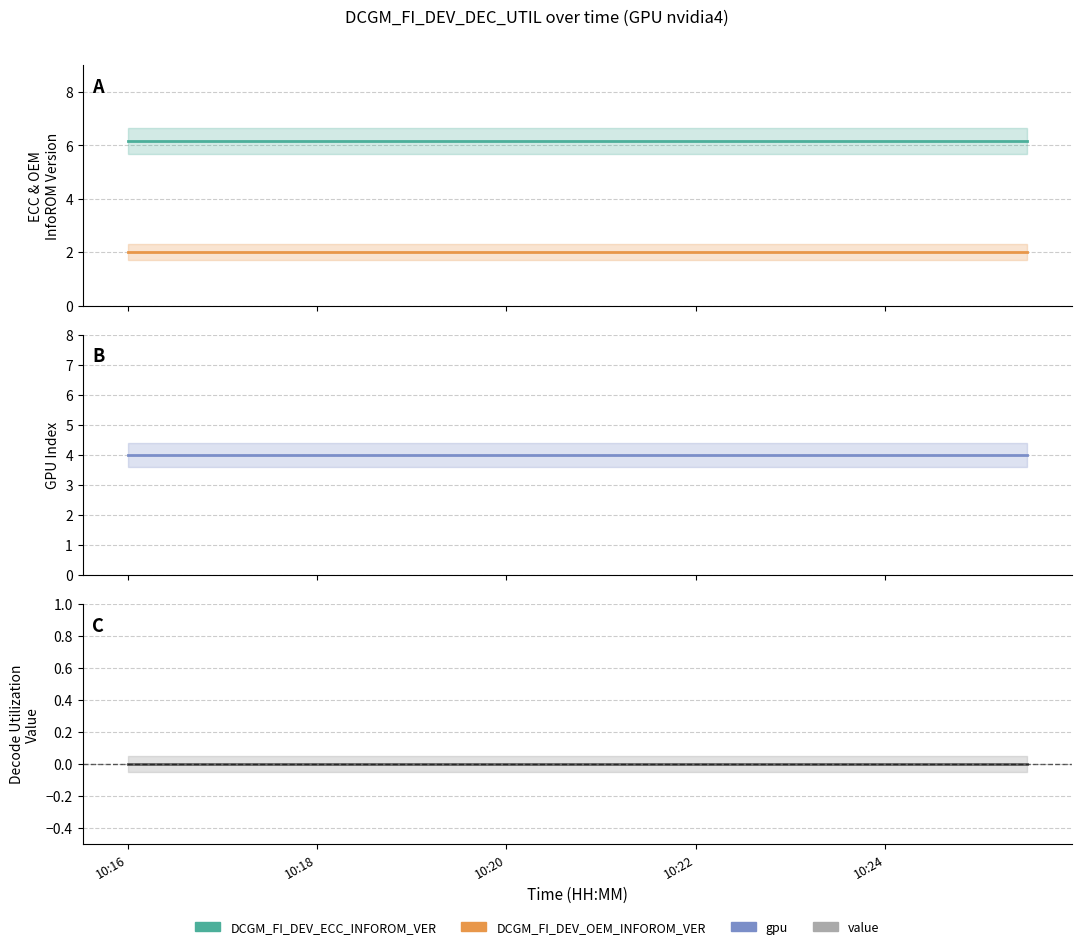

List the series in order of their peak value, lowest first.

value, DCGM_FI_DEV_OEM_INFOROM_VER, gpu, DCGM_FI_DEV_ECC_INFOROM_VER